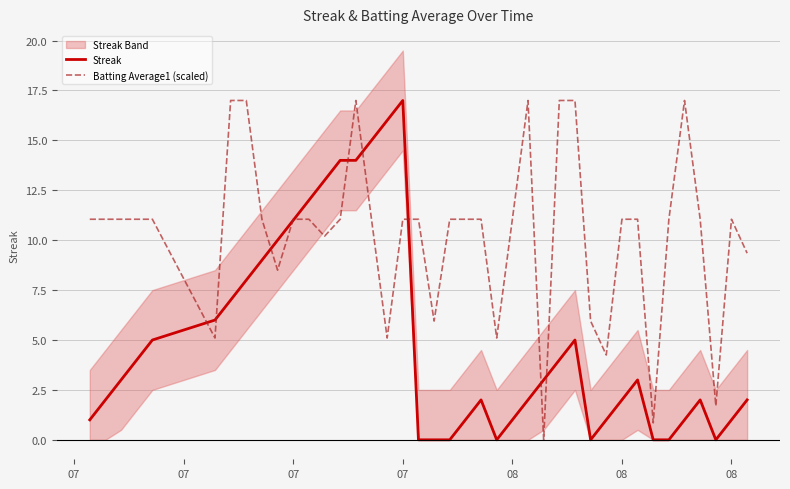

What is the value of the Streak point at the 39th from the left?

1.0